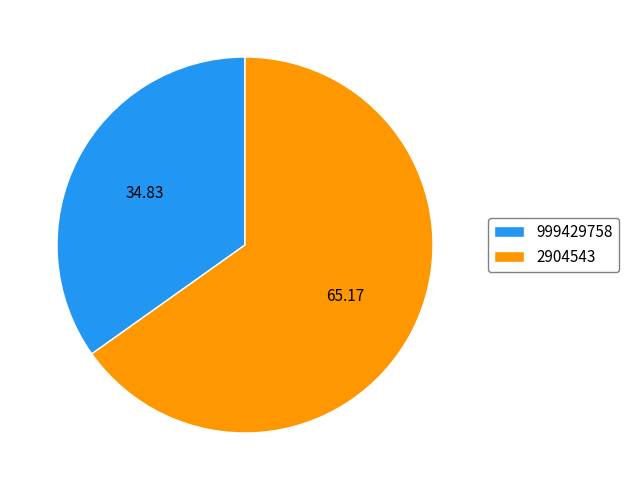

Which slice is the largest?

2904543